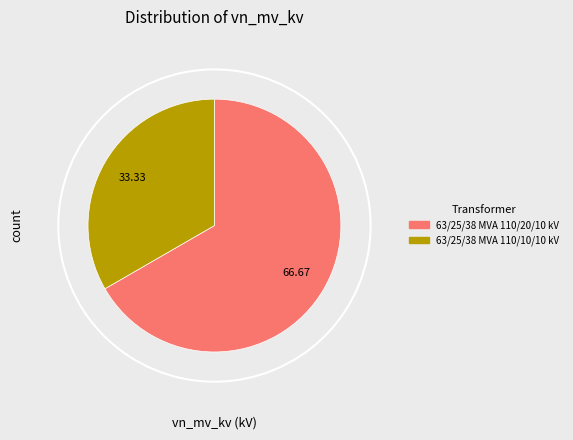

What is the smallest slice in the pie chart?

63/25/38 MVA 110/10/10 kV